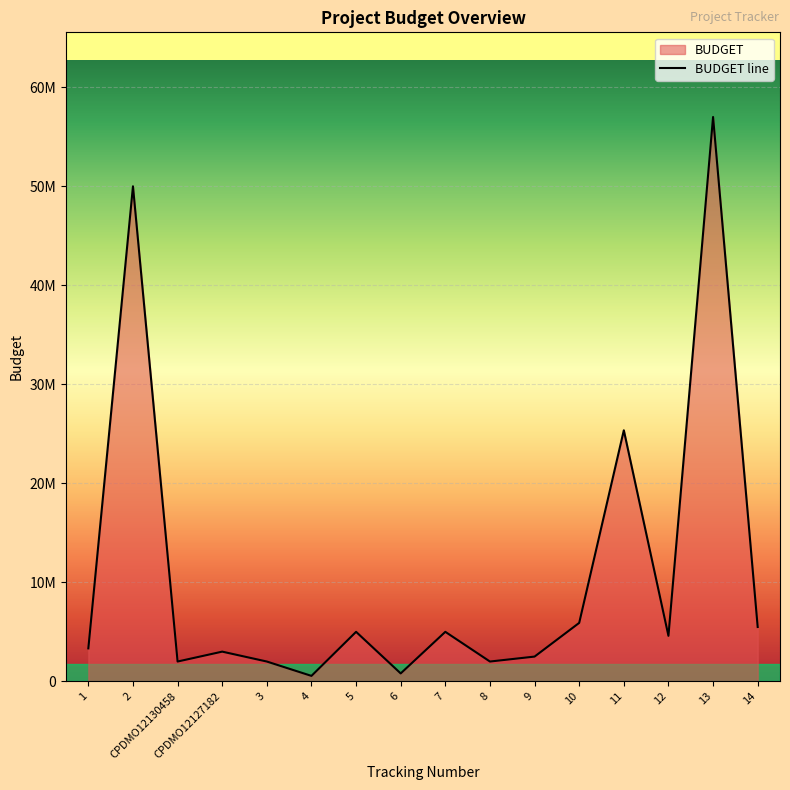

Reading left to right, what are all the values shown in this chart?

3329014.5	50000000.0	2000000.0	3000000.0	2000000.0	550000.0	5000000.0	800000.0	5000000.0	2000000.0	2500000.0	5904117.1	25355767.6	4596668.8	57000000.0	5487556.4